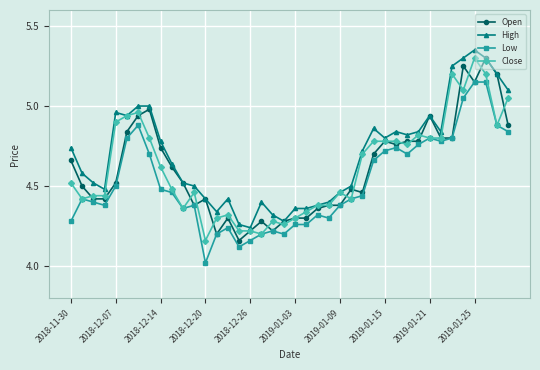

Which series has the largest total across all categories?

High